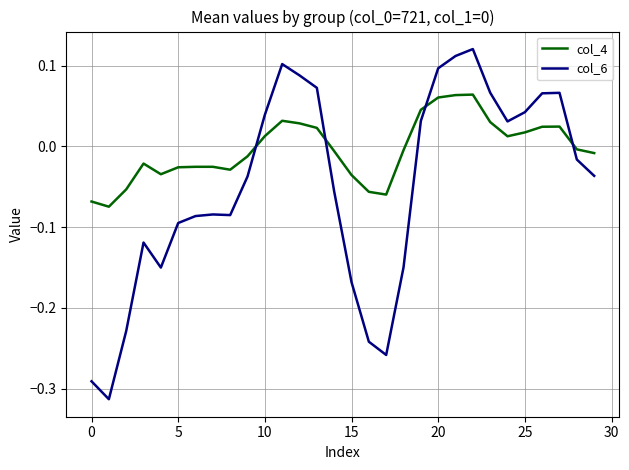

Which series has the widest spread of values?

col_6